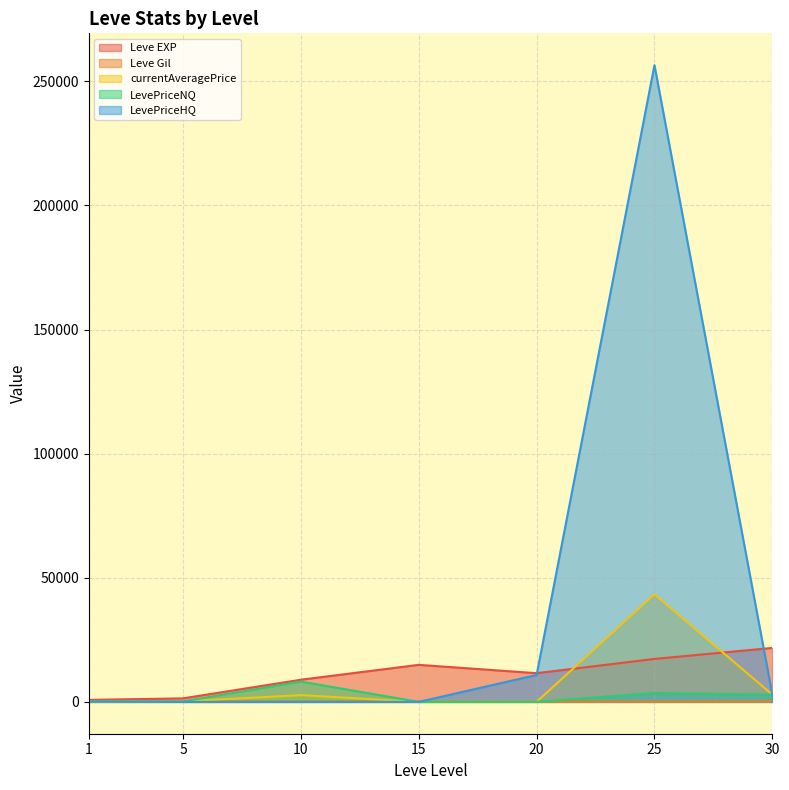

What is the value of the LevePriceHQ point at the 5th from the left?

10845.8